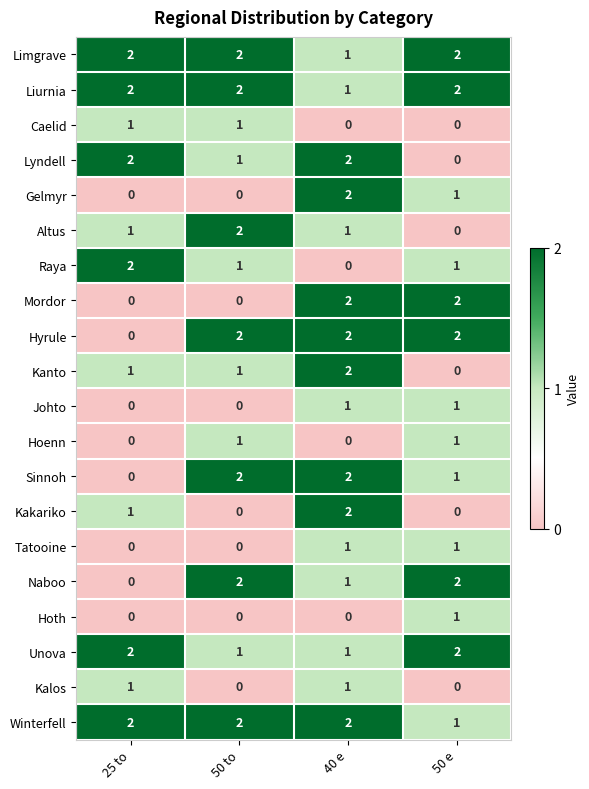

Count the Winterfell values in the range 2 to 3.

3